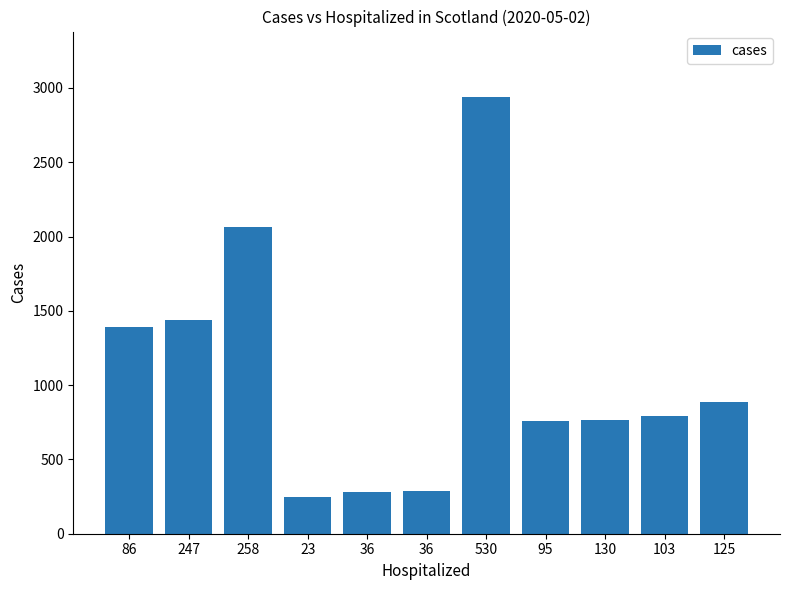

How many data points are less than 793?

5